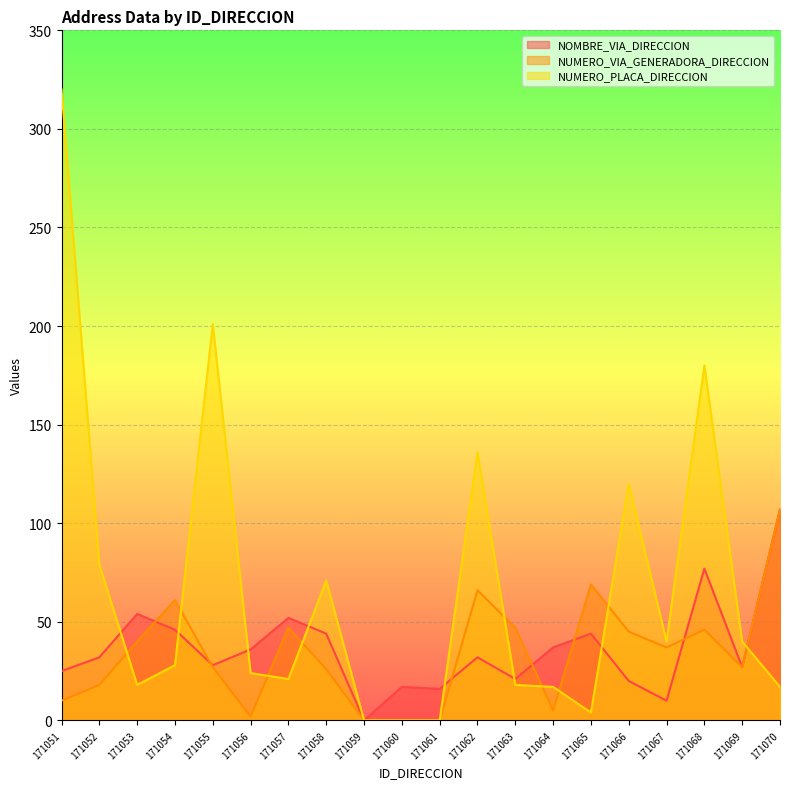

Reading left to right, list all the values displayed in this chart.

NOMBRE_VIA_DIRECCION: 171051=25	171052=32	171053=54	171054=46	171055=28	171056=36	171057=52	171058=44	171059=0	171060=17	171061=16	171062=32	171063=21	171064=37	171065=44	171066=20	171067=10	171068=77	171069=27	171070=107
NUMERO_VIA_GENERADORA_DIRECCION: 171051=10	171052=18	171053=40	171054=61	171055=27	171056=2	171057=47	171058=26	171059=0	171060=0	171061=0	171062=66	171063=47	171064=5	171065=69	171066=45	171067=37	171068=46	171069=27	171070=107
NUMERO_PLACA_DIRECCION: 171051=320	171052=79	171053=18	171054=28	171055=201	171056=24	171057=21	171058=71	171059=0	171060=0	171061=0	171062=136	171063=18	171064=17	171065=4	171066=120	171067=40	171068=180	171069=40	171070=17